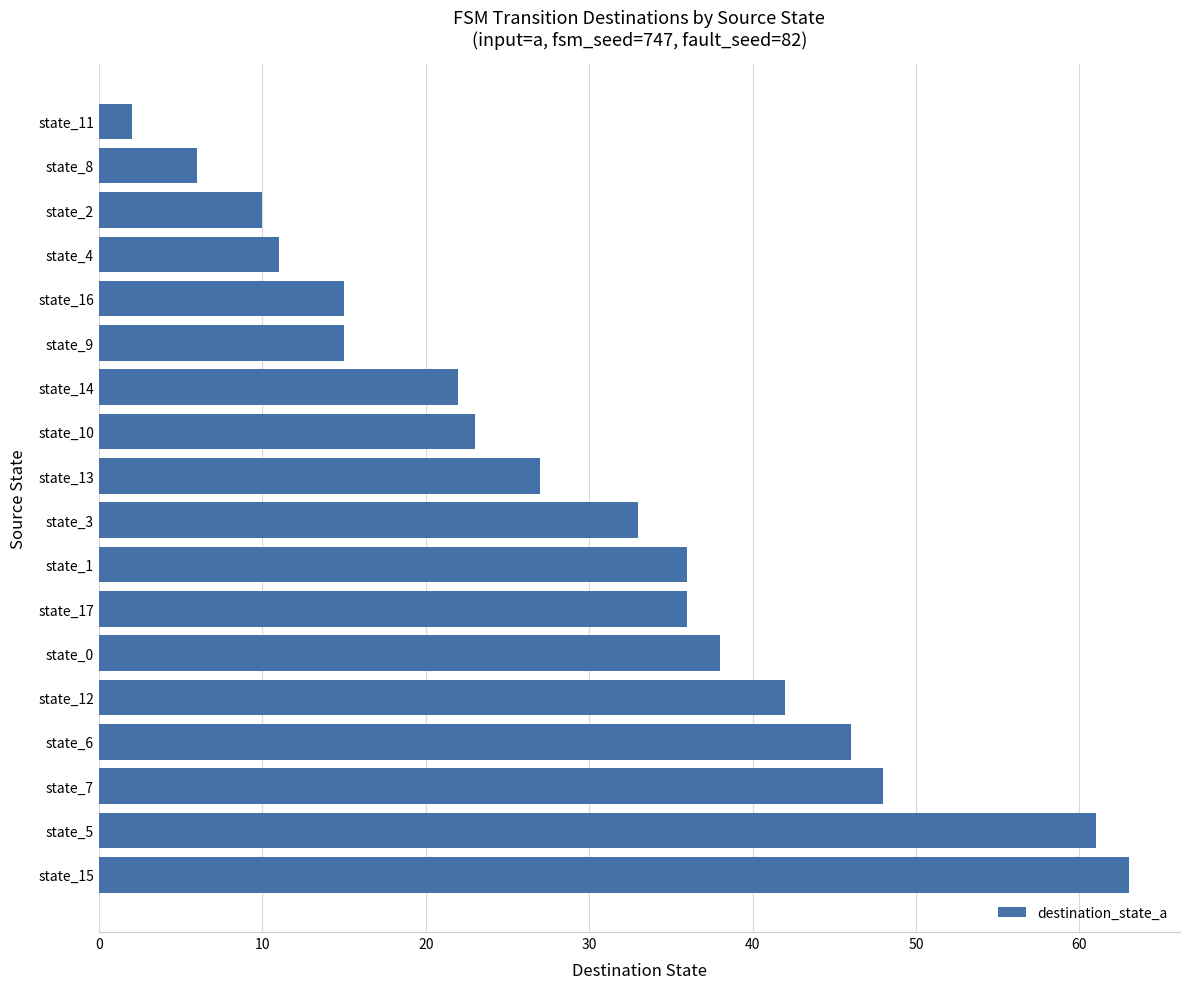

Between state_8 and state_13, which is larger?

state_13